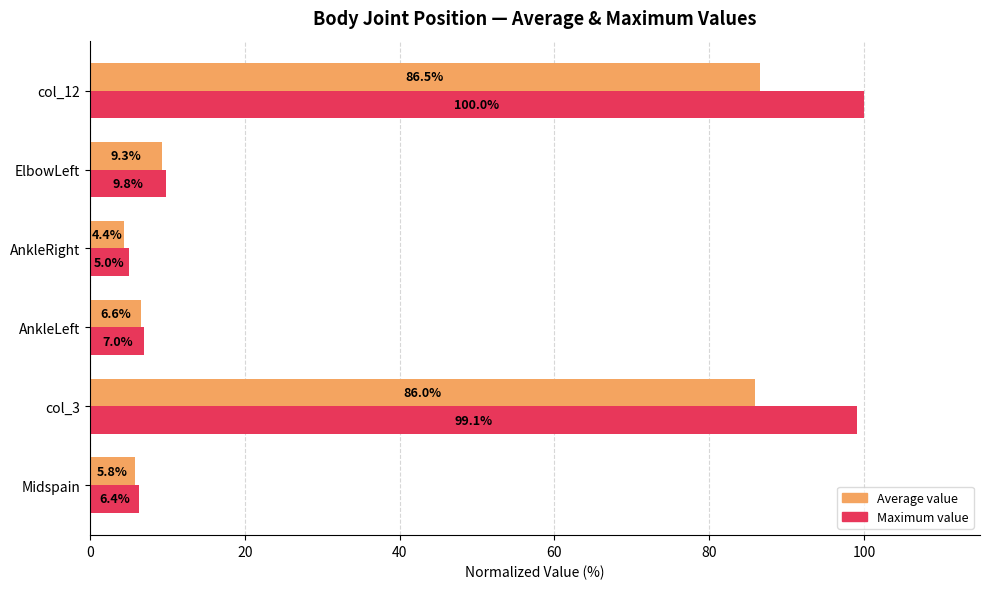

List the series in order of their peak value, highest first.

Maximum value, Average value